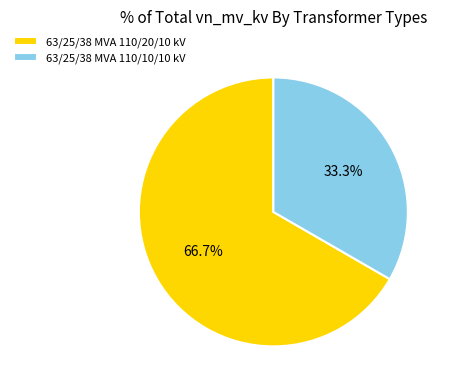

Which has a higher value, 63/25/38 MVA 110/20/10 kV or 63/25/38 MVA 110/10/10 kV?

63/25/38 MVA 110/20/10 kV